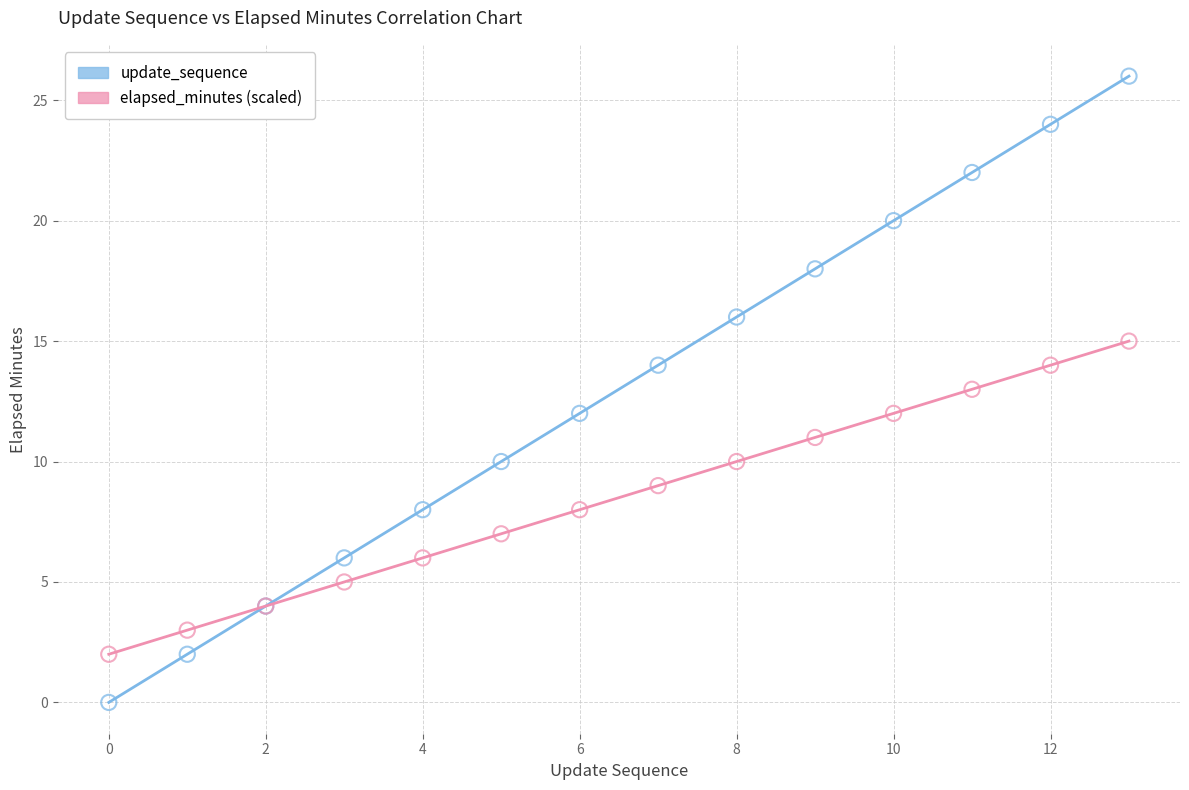

Which series contains the highest Y value?

update_sequence